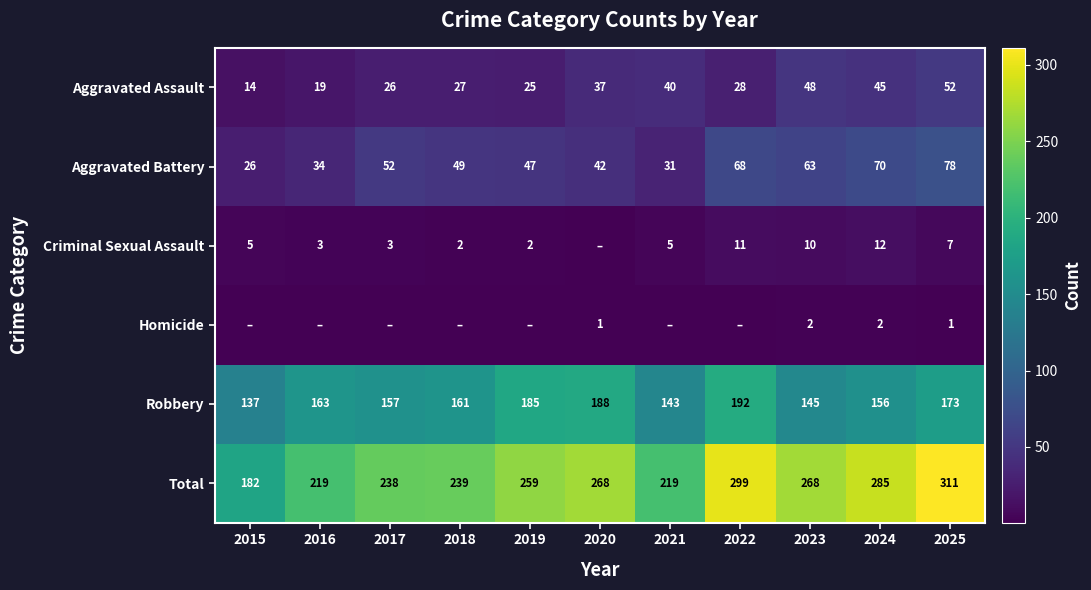

At which category is the sum across all series the highest?

2025